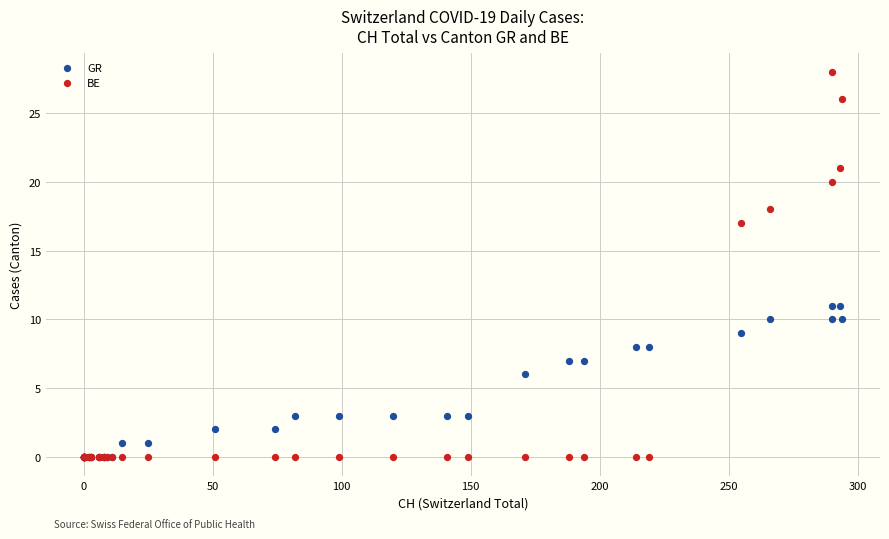

What are all the series names shown in the legend?

GR, BE